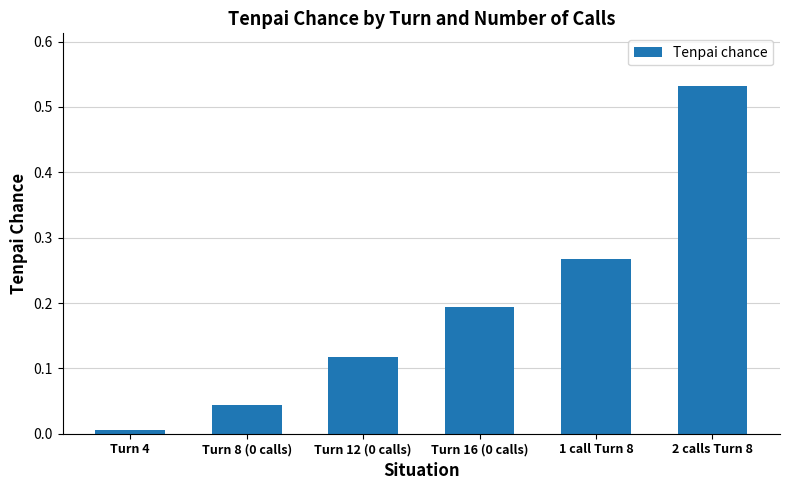

What is the sum of all values?

1.2